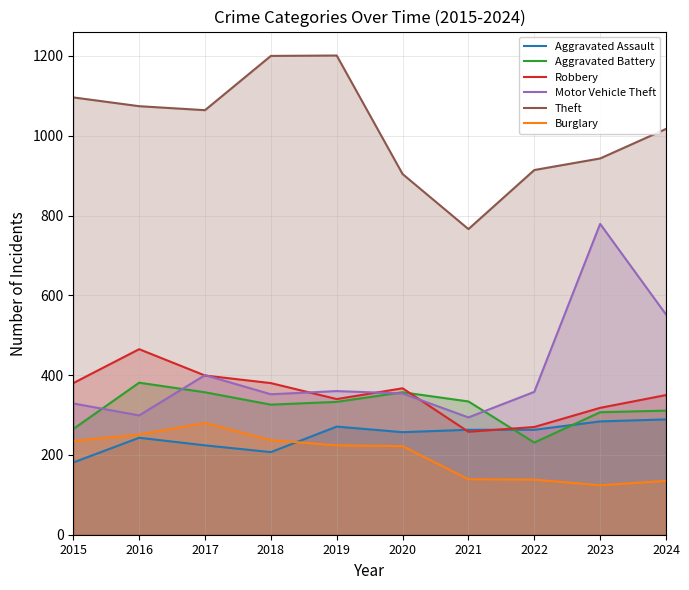

Which has a higher value, 2017 or 2023?

2023